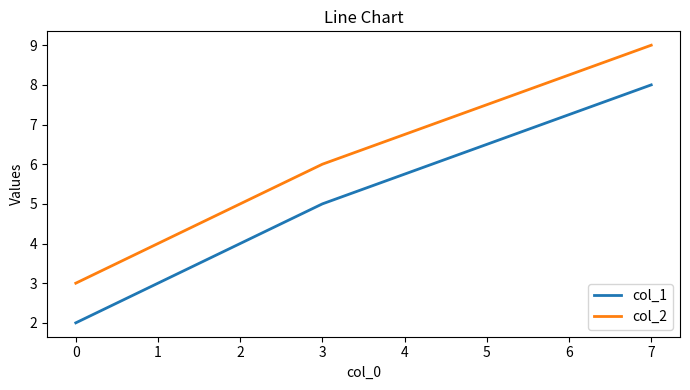

Which series has the largest total across all categories?

col_2